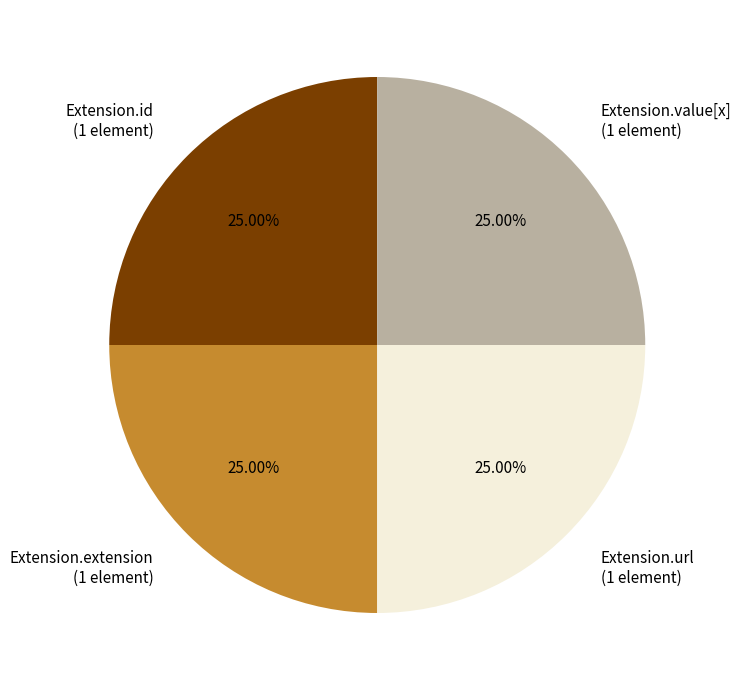

Does Extension.url (1 element) account for over 50% of the chart?

No